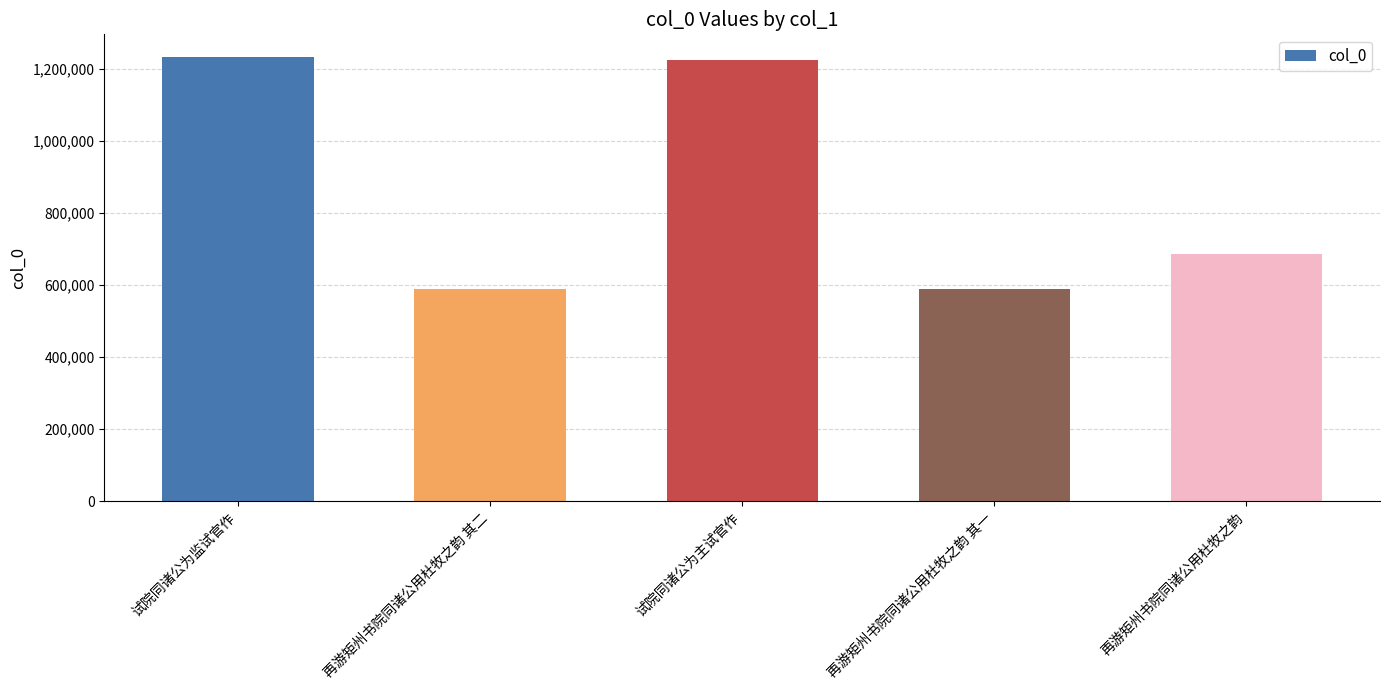

At which label does the data first exceed 685048?

试院同诸公为监试官作